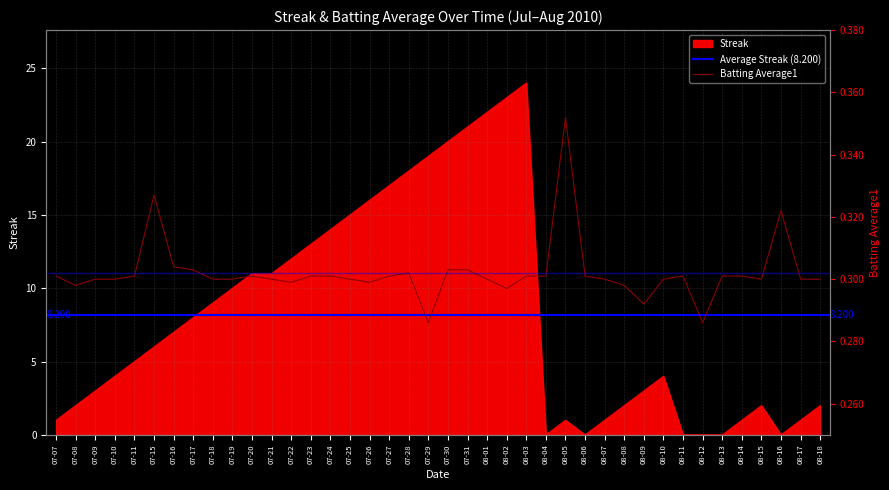

How many intersections are there between Streak and Batting Average1?

8